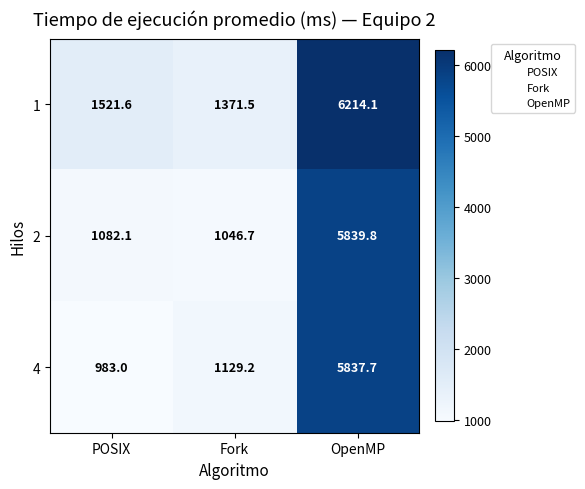

Between POSIX and OpenMP, which series saw the biggest shift?

4